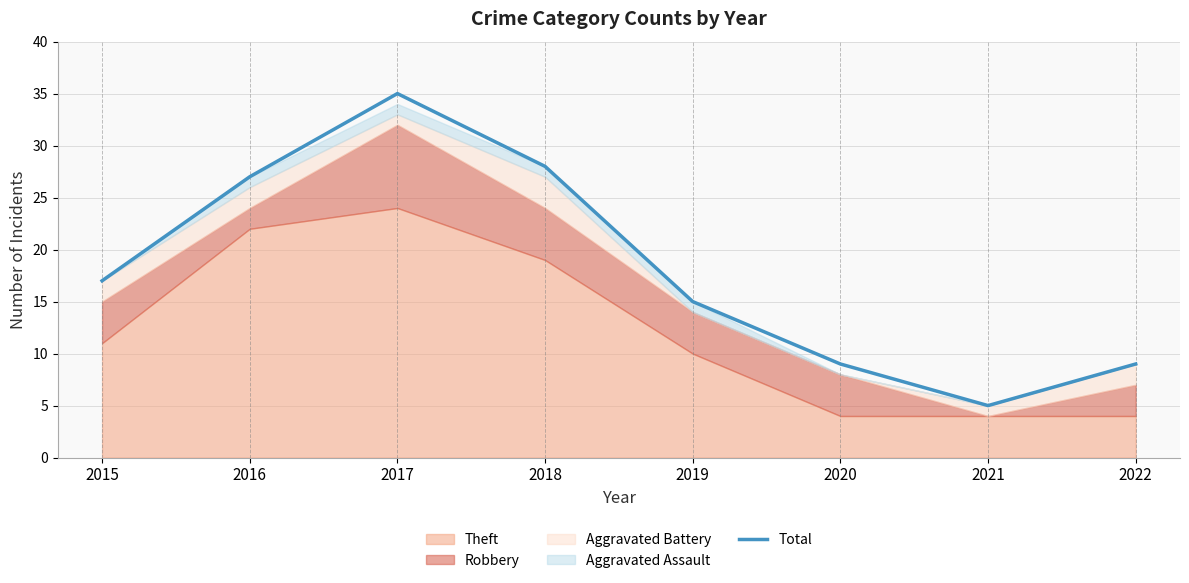

Is it true that the value at 2017 is 35?

True